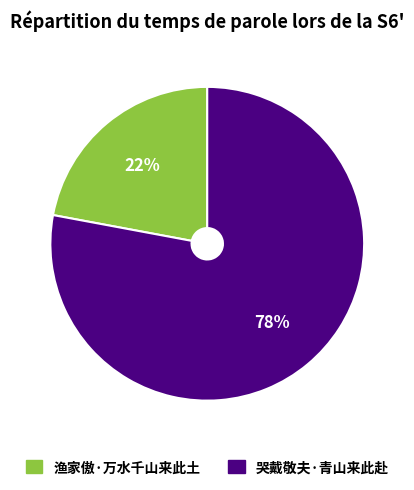

Which slice is the largest?

哭戴敬夫·青山来此赴